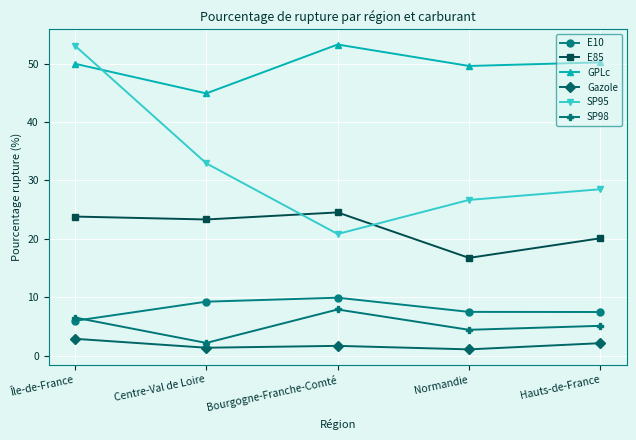

Does the chart display data point markers on the line(s)?

Yes